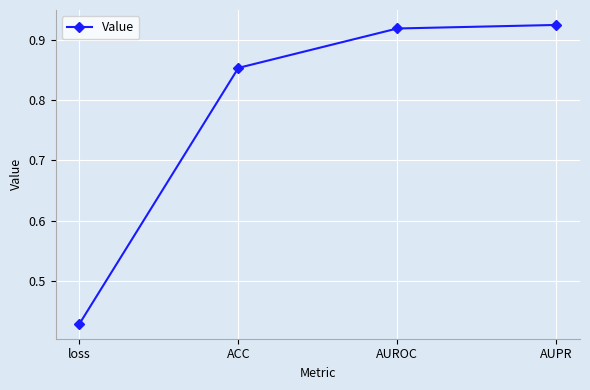

What is the difference between the maximum and minimum values?

0.5